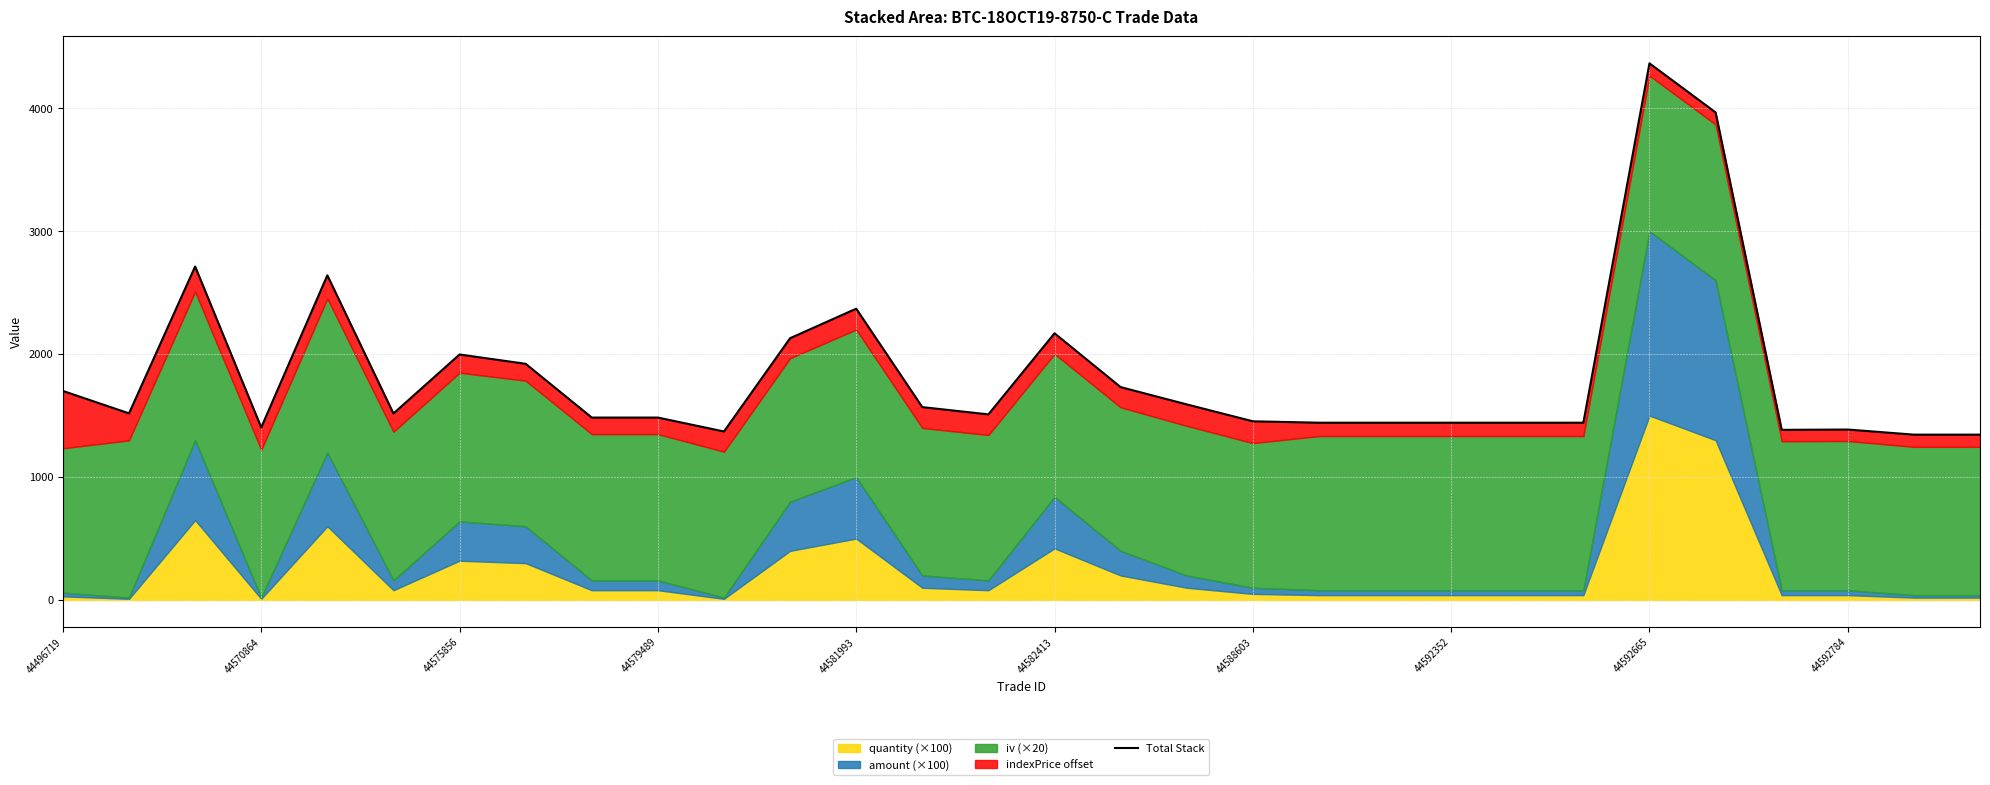

True or false: there are more than 2 points higher than both neighbors.

True